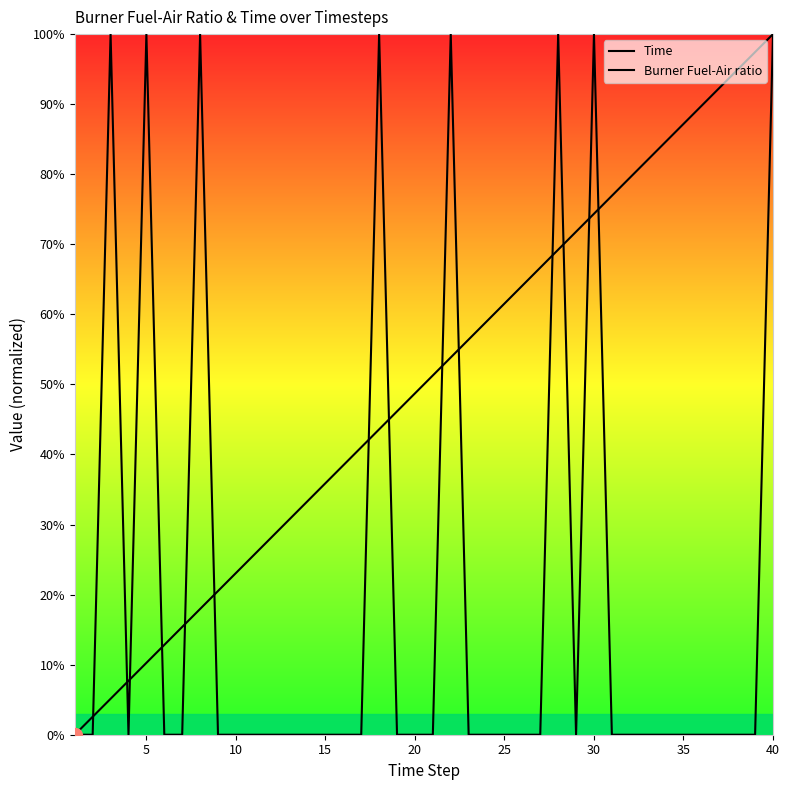

Which series has the largest range (max minus min)?

Time